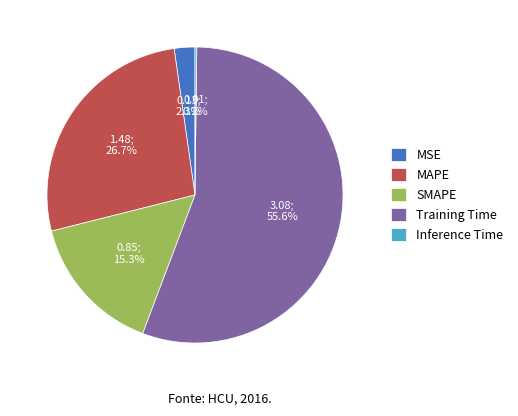

Which category has the biggest portion of the pie?

Training Time